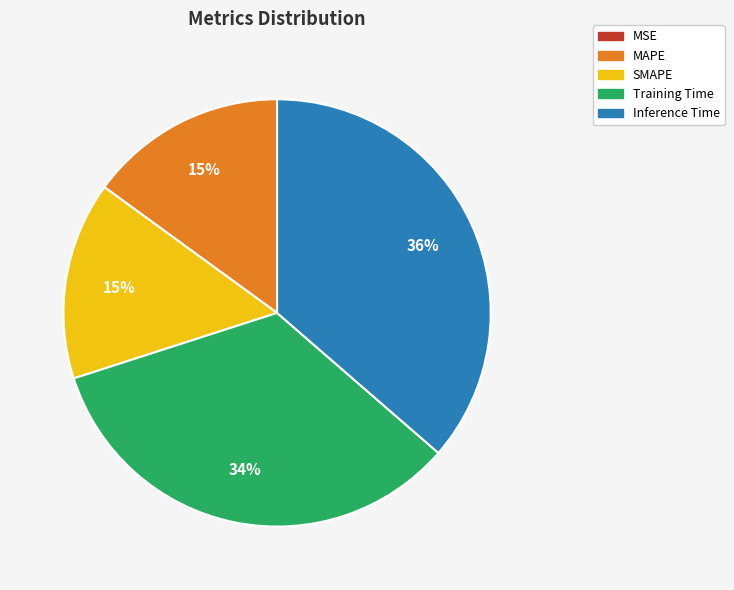

To the nearest percent, what is the difference between the largest and smallest slice percentages?

36%